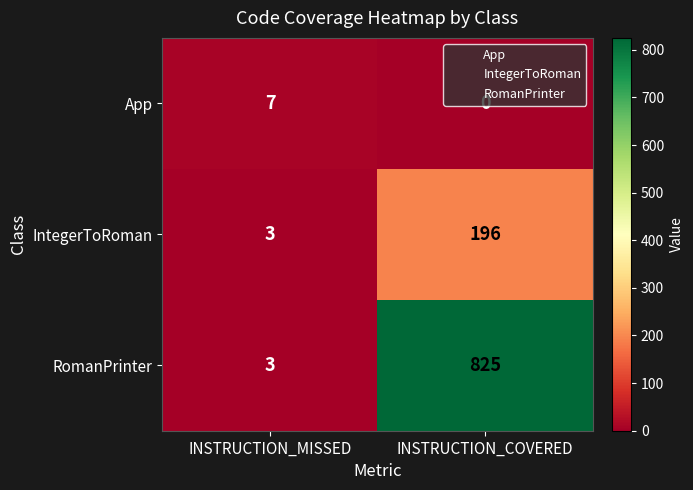

At which category does the chart reach its minimum across all series?

INSTRUCTION_COVERED